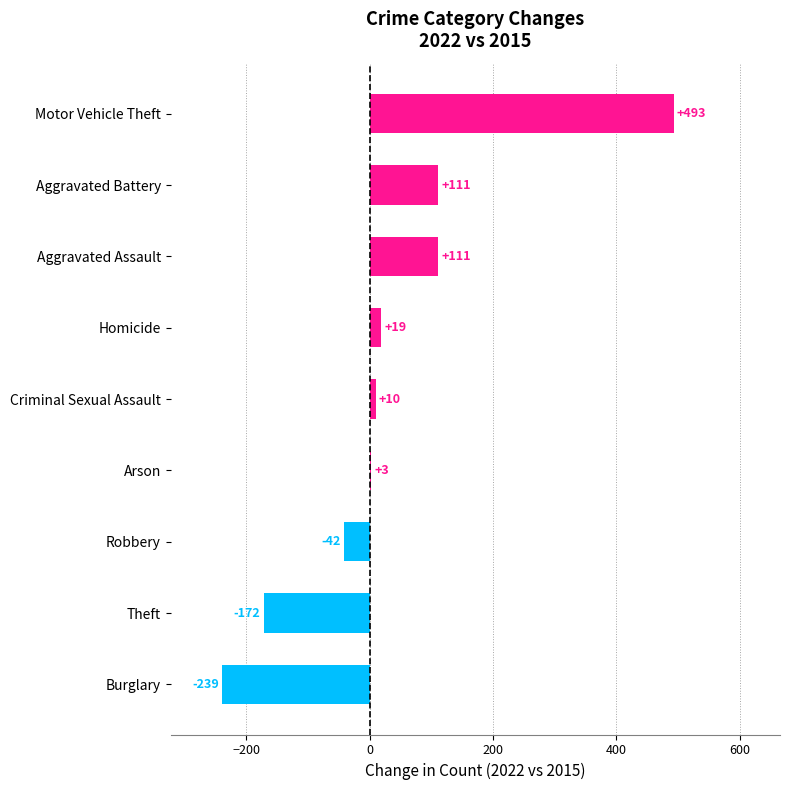

What is the minimum value shown in the chart?

-239